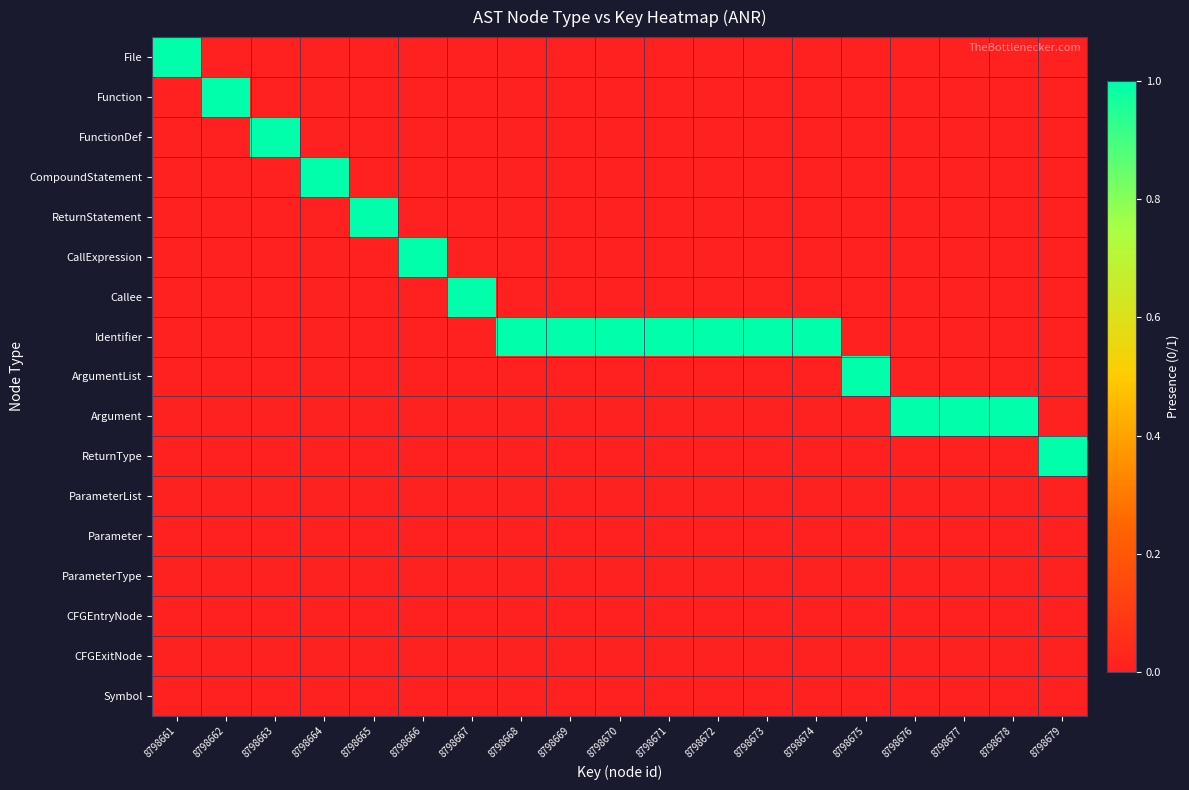

What is the total value across all series at 8798667?

1